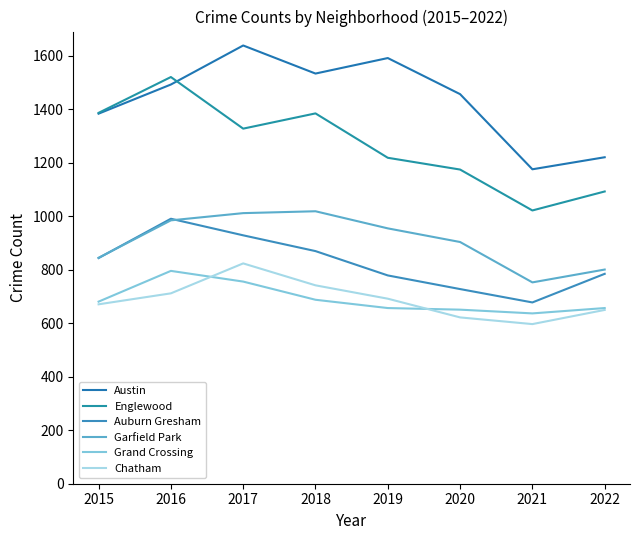

Which series has the largest total across all categories?

Austin